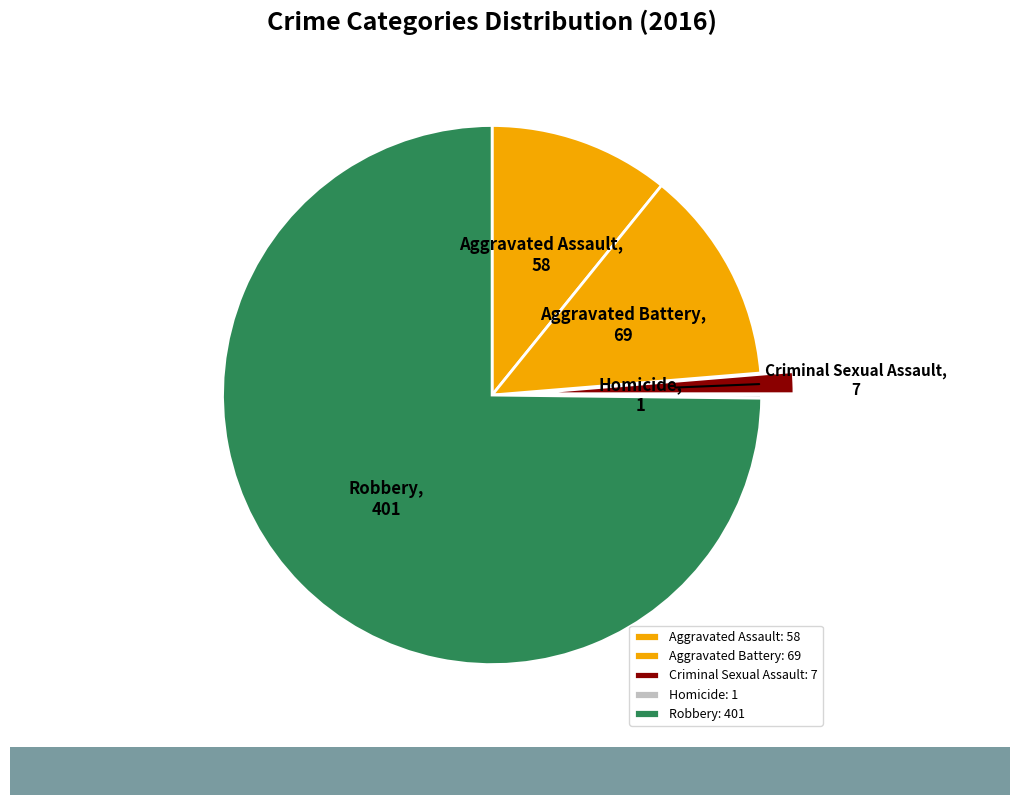

What is the total percentage of Criminal Sexual Assault and Aggravated Battery?

14.2%